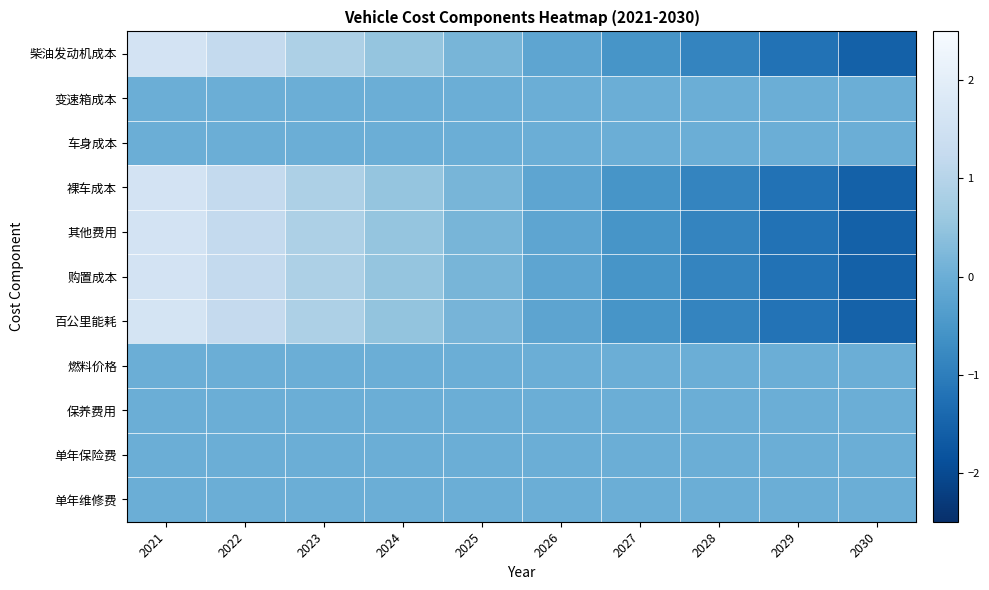

Reading left to right, extract all data points from this chart.

柴油发动机成本: 2021=1.6	2022=1.2	2023=0.9	2024=0.5	2025=0.2	2026=-0.2	2027=-0.5	2028=-0.9	2029=-1.2	2030=-1.5
变速箱成本: 2021=0.0	2022=0.0	2023=0.0	2024=0.0	2025=0.0	2026=0.0	2027=0.0	2028=0.0	2029=0.0	2030=0.0
车身成本: 2021=0.0	2022=0.0	2023=0.0	2024=0.0	2025=0.0	2026=0.0	2027=0.0	2028=0.0	2029=0.0	2030=0.0
裸车成本: 2021=1.6	2022=1.2	2023=0.9	2024=0.5	2025=0.2	2026=-0.2	2027=-0.5	2028=-0.9	2029=-1.2	2030=-1.5
其他费用: 2021=1.6	2022=1.2	2023=0.9	2024=0.5	2025=0.2	2026=-0.2	2027=-0.5	2028=-0.9	2029=-1.2	2030=-1.5
购置成本: 2021=1.6	2022=1.2	2023=0.9	2024=0.5	2025=0.2	2026=-0.2	2027=-0.5	2028=-0.9	2029=-1.2	2030=-1.5
百公里能耗: 2021=1.6	2022=1.2	2023=0.9	2024=0.5	2025=0.1	2026=-0.2	2027=-0.5	2028=-0.9	2029=-1.2	2030=-1.5
燃料价格: 2021=0.0	2022=0.0	2023=0.0	2024=0.0	2025=0.0	2026=0.0	2027=0.0	2028=0.0	2029=0.0	2030=0.0
保养费用: 2021=0.0	2022=0.0	2023=0.0	2024=0.0	2025=0.0	2026=0.0	2027=0.0	2028=0.0	2029=0.0	2030=0.0
单年保险费: 2021=0.0	2022=0.0	2023=0.0	2024=0.0	2025=0.0	2026=0.0	2027=0.0	2028=0.0	2029=0.0	2030=0.0
单年维修费: 2021=0.0	2022=0.0	2023=0.0	2024=0.0	2025=0.0	2026=0.0	2027=0.0	2028=0.0	2029=0.0	2030=0.0